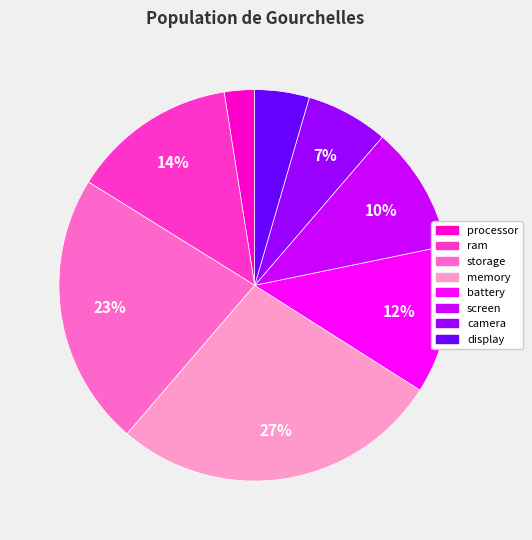

What is the smallest slice in the pie chart?

processor